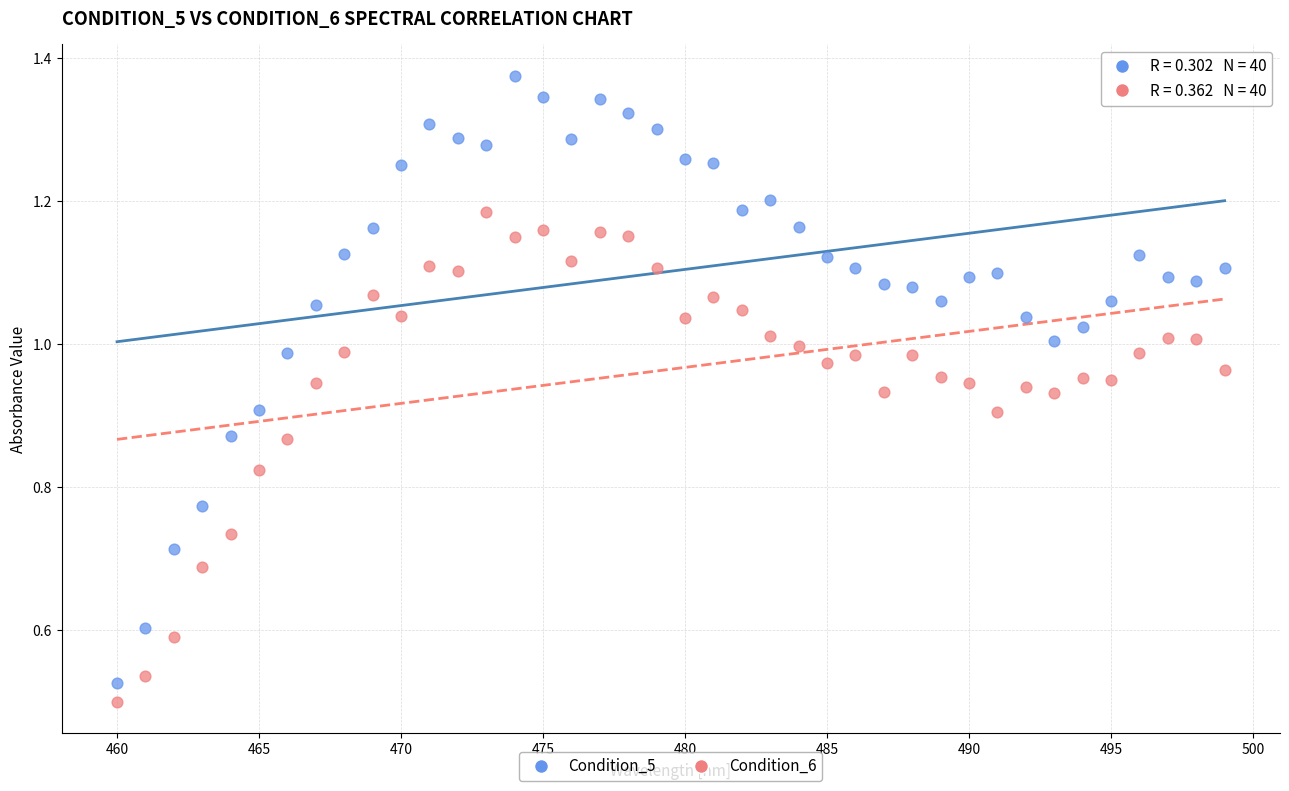

What is the X range (max minus min) for the scatter plot?

39.0